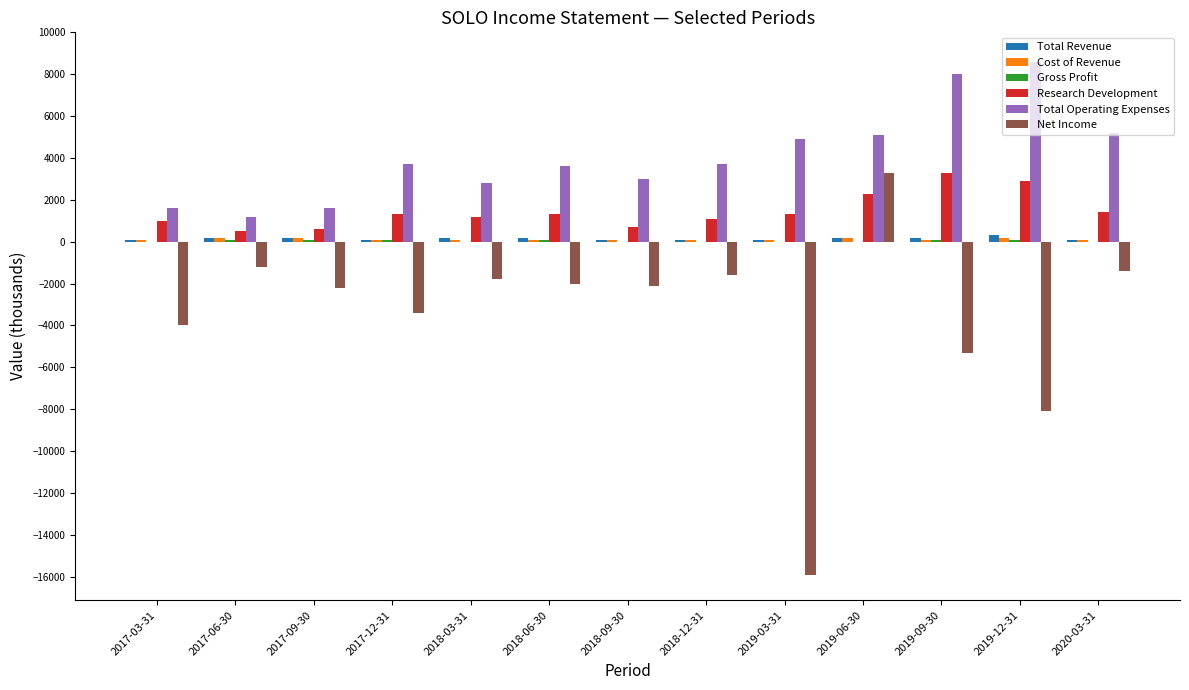

Between 2017-09-30 and 2019-03-31, which series saw the biggest shift?

Net Income